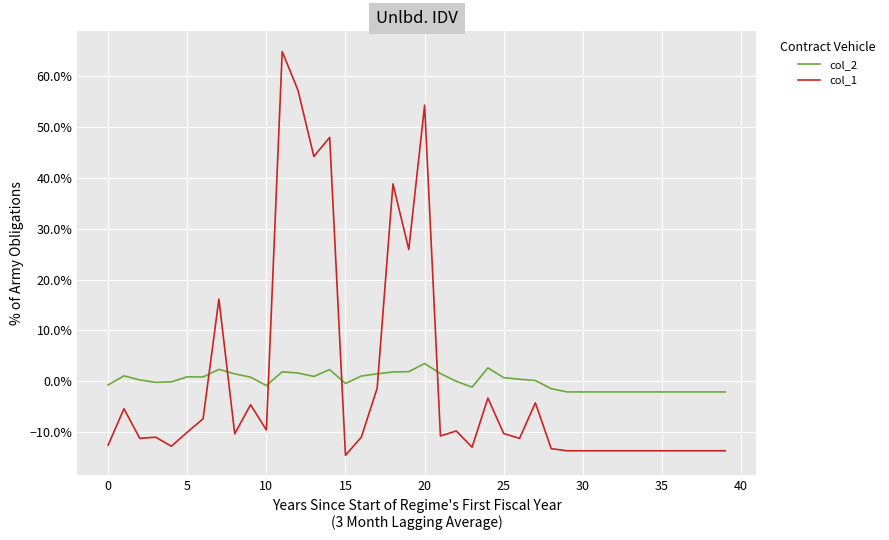

Reading right to left, what are all the values shown in this chart?

col_2: -0.0	-0.0	-0.0	-0.0	-0.0	-0.0	-0.0	-0.0	-0.0	-0.0	-0.0	-0.0	0.0	0.0	0.0	0.0	-0.0	-0.0	0.0	0.0	0.0	0.0	0.0	0.0	-0.0	0.0	0.0	0.0	0.0	-0.0	0.0	0.0	0.0	0.0	0.0	-0.0	-0.0	0.0	0.0	-0.0
col_1: -0.1	-0.1	-0.1	-0.1	-0.1	-0.1	-0.1	-0.1	-0.1	-0.1	-0.1	-0.1	-0.0	-0.1	-0.1	-0.0	-0.1	-0.1	-0.1	0.5	0.3	0.4	-0.0	-0.1	-0.1	0.5	0.4	0.6	0.6	-0.1	-0.0	-0.1	0.2	-0.1	-0.1	-0.1	-0.1	-0.1	-0.1	-0.1